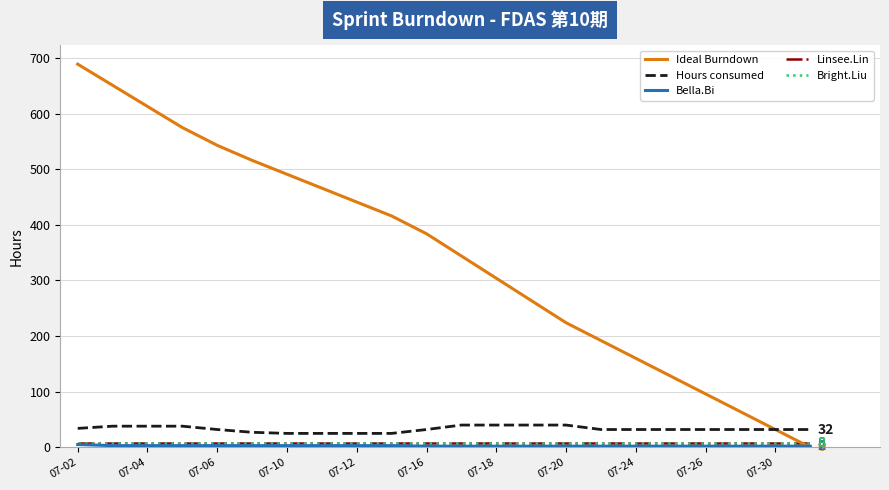

True or false: Bella.Bi and Linsee.Lin intersect in this chart.

False